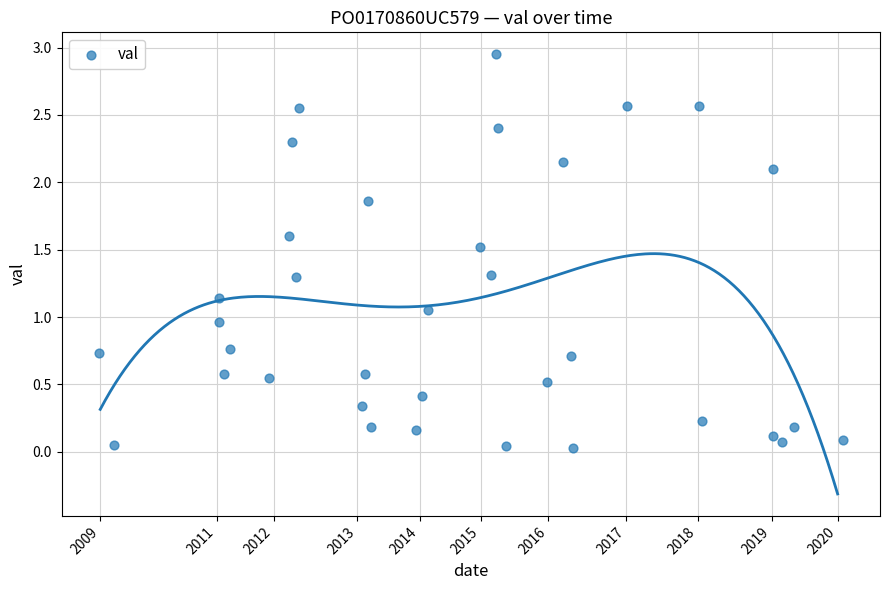

What is the range of X values (max minus min)?

4018.5